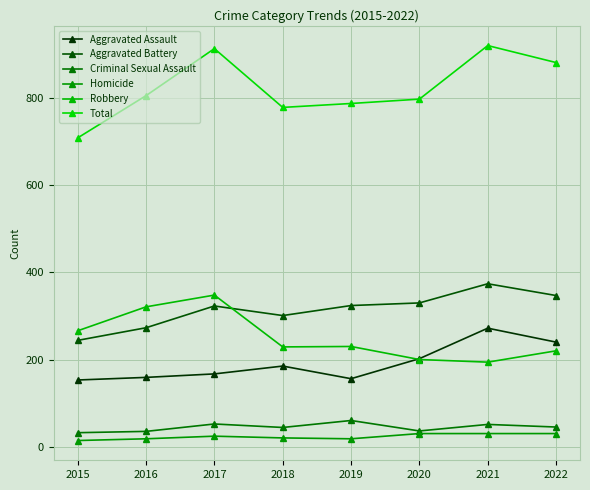

What is the difference between the maximum and minimum values in the Total series?

212